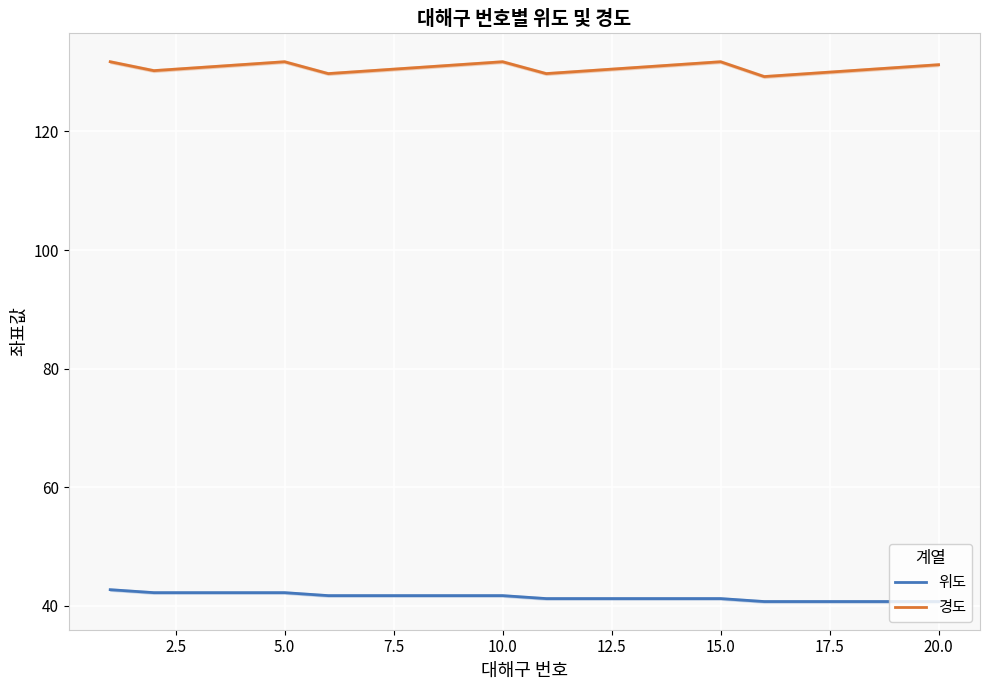

Count the number of categories in the chart.

20